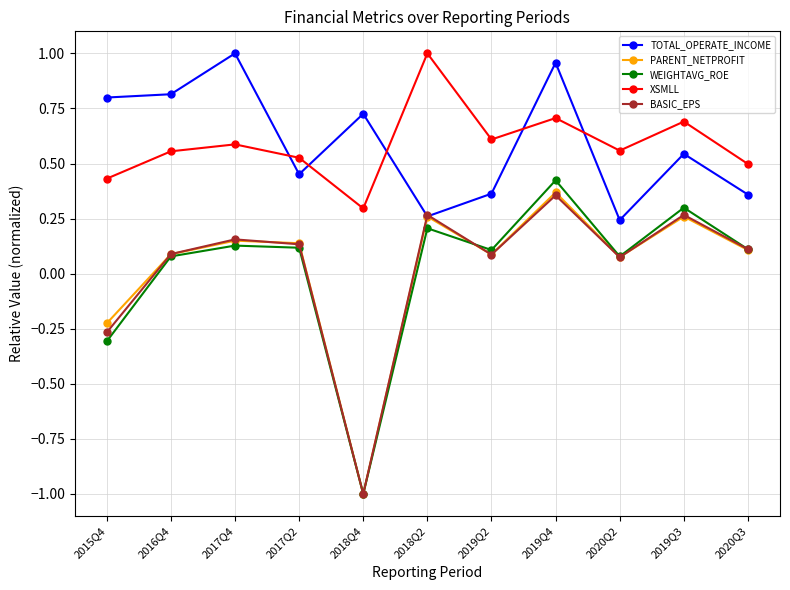

True or false: WEIGHTAVG_ROE and XSMLL cross at least once.

False